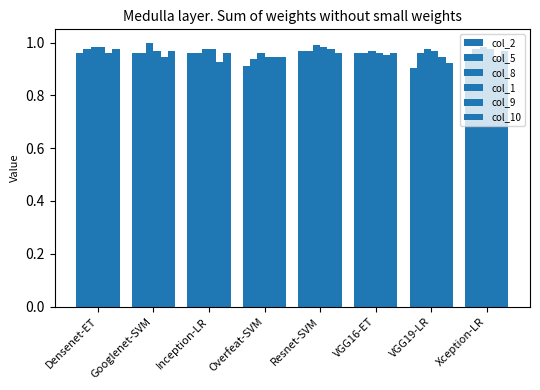

Where is col_1 nearest to the value 0?

Overfeat-SVM